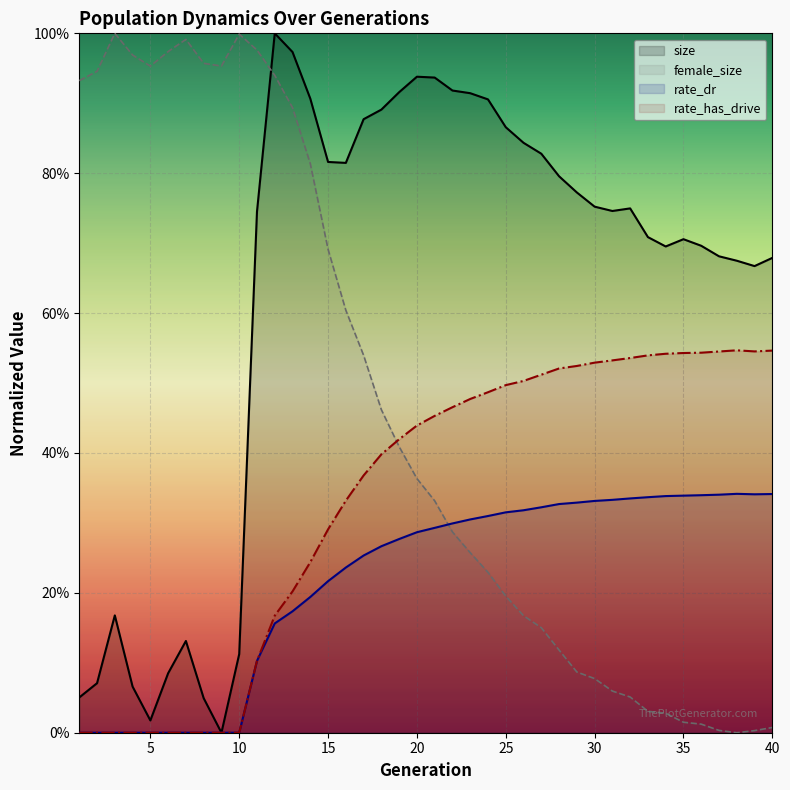

What is the value of the female_size point at the 20th from the left?

0.4